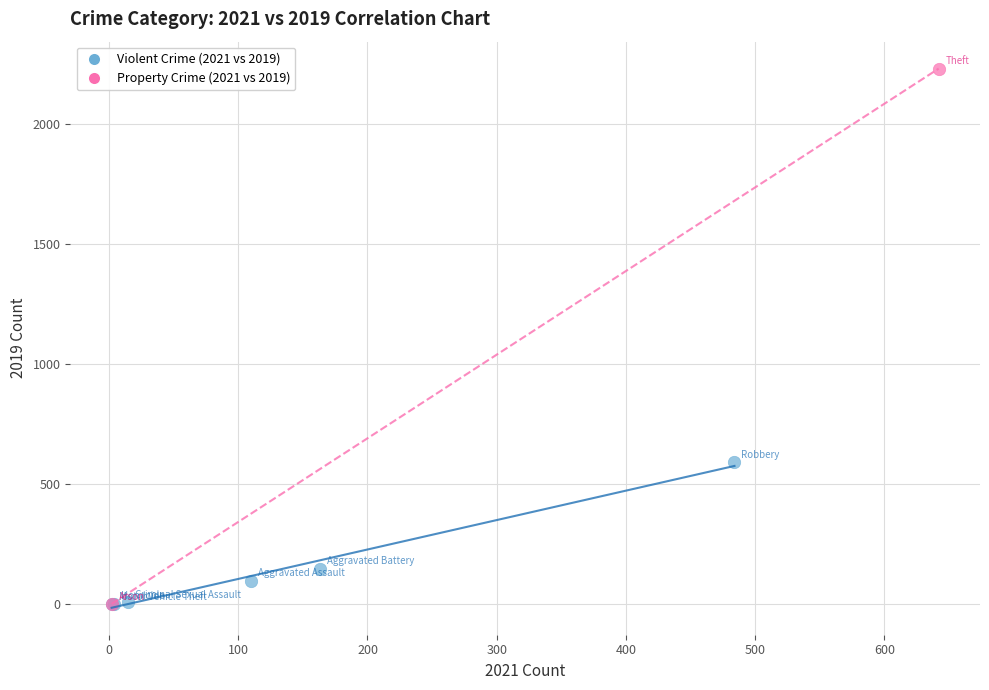

What are all the series names shown in the legend?

Violent Crime (2021 vs 2019), Property Crime (2021 vs 2019)